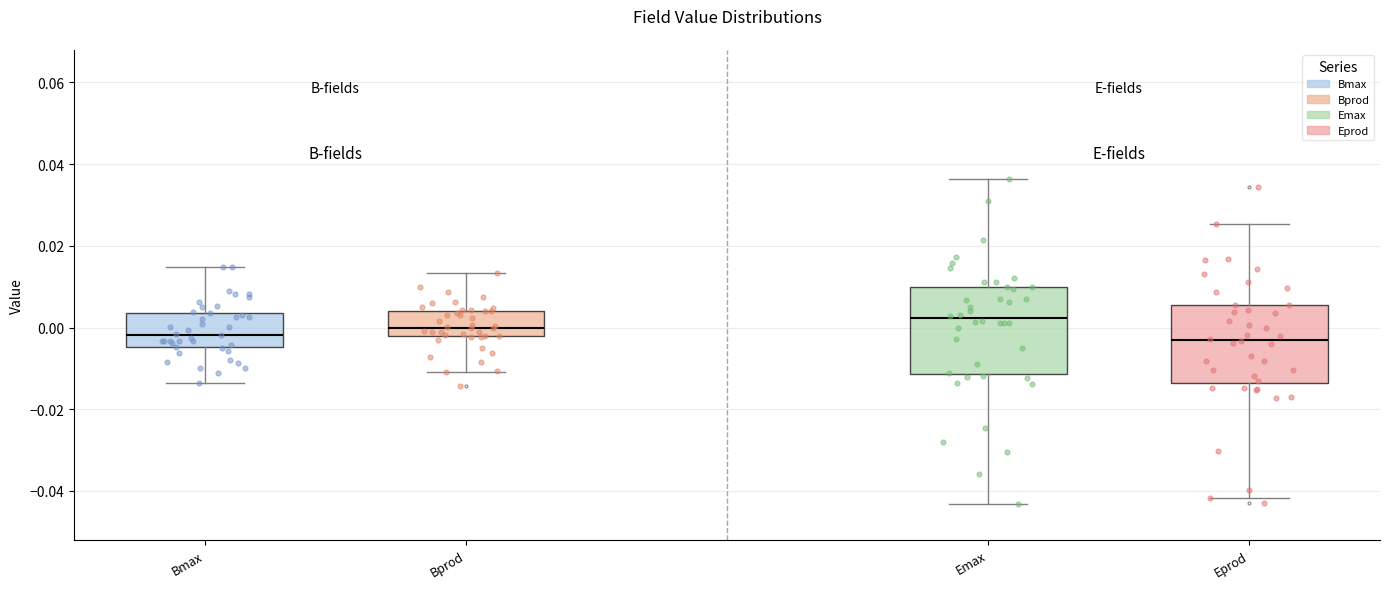

Where does the upper whisker of the box for Emax end on the y-axis? The values are not printed on the chart, so give them approximately, as read against the axis.

0.036